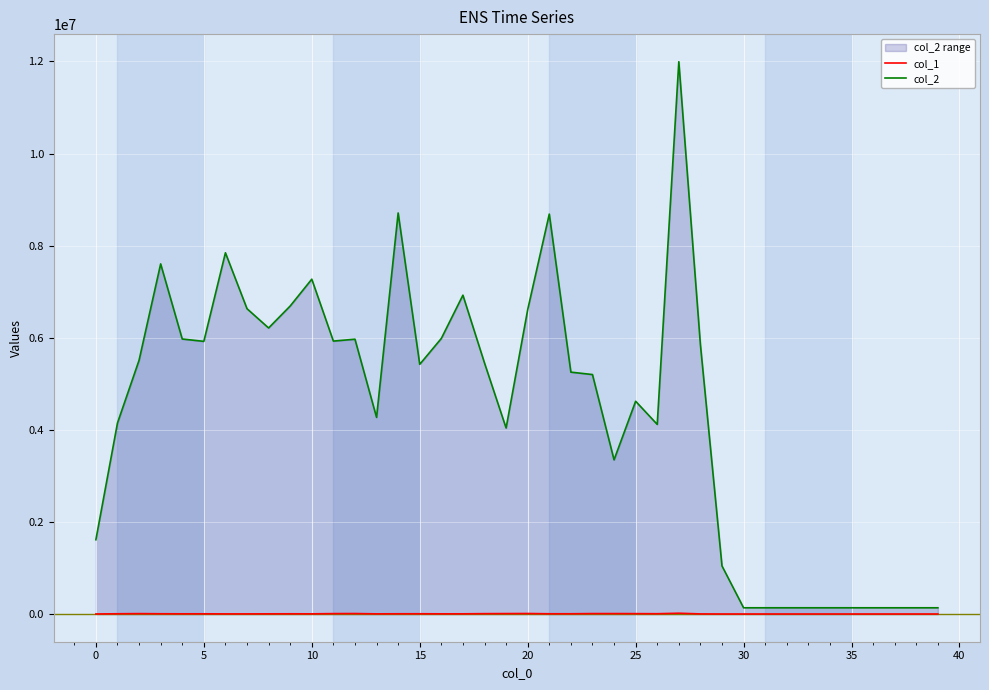

What is the sum of the col_1 values at 15 and 33?

9938